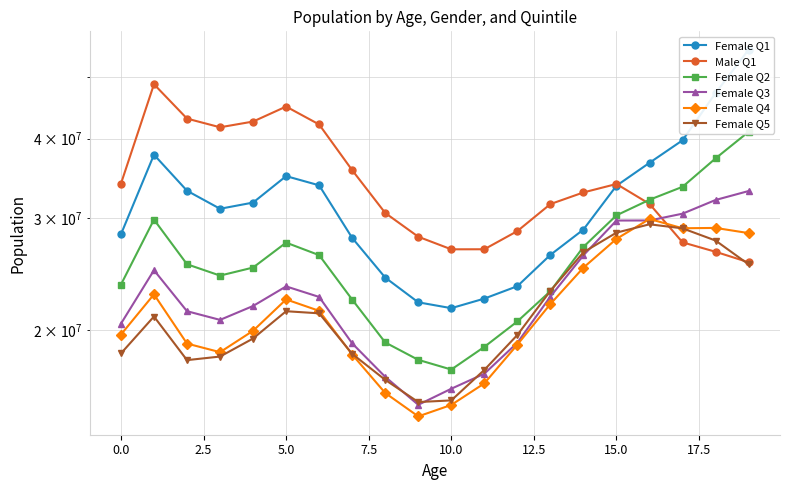

Rank the series by their maximum value, from highest to lowest.

Female Q1, Male Q1, Female Q2, Female Q3, Female Q4, Female Q5